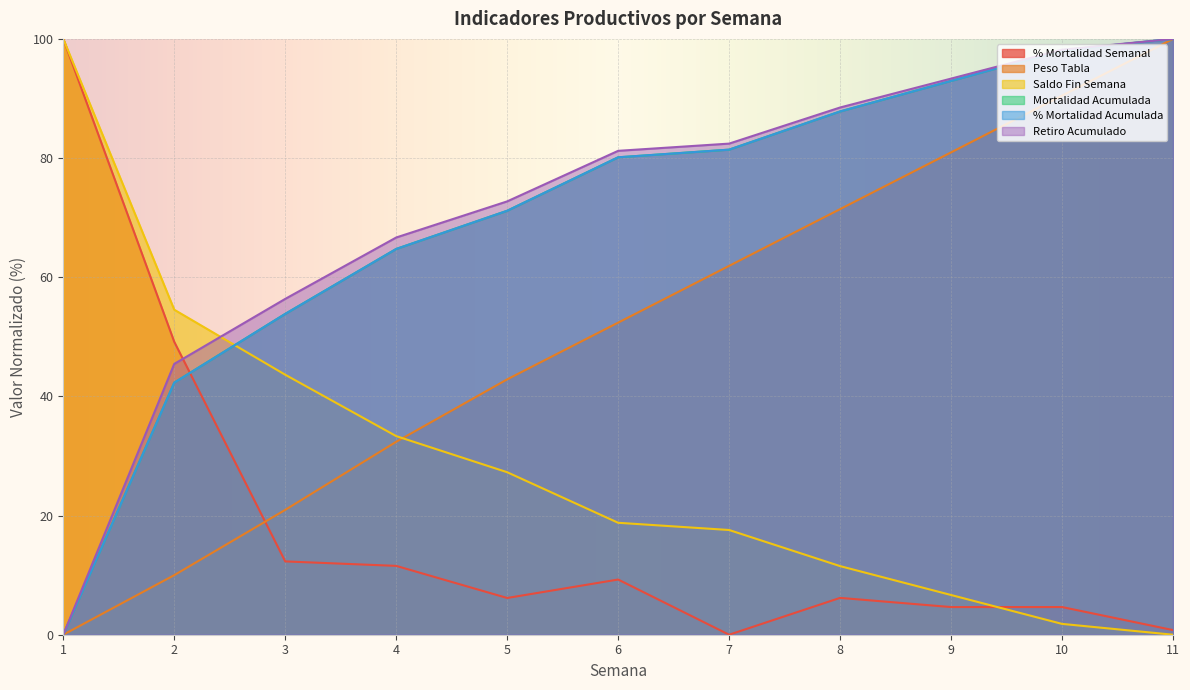

What is the difference between the highest and lowest values at 1?

100.0